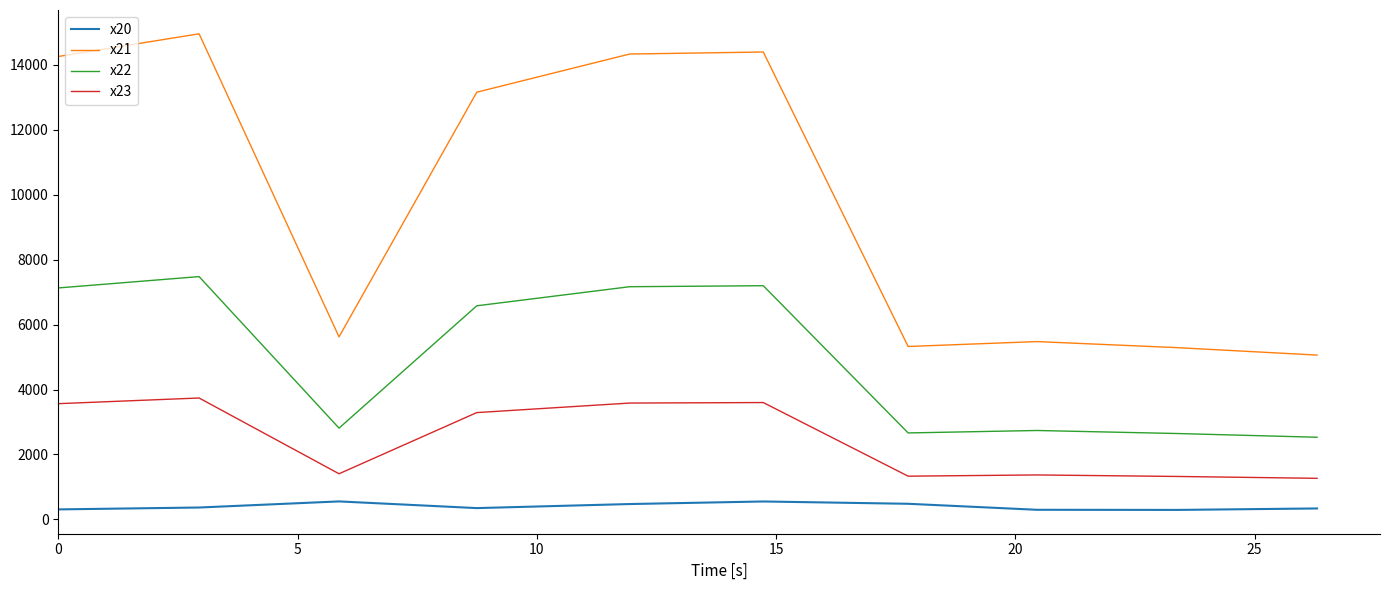

What is the highest value of the x22 series?

7480.0